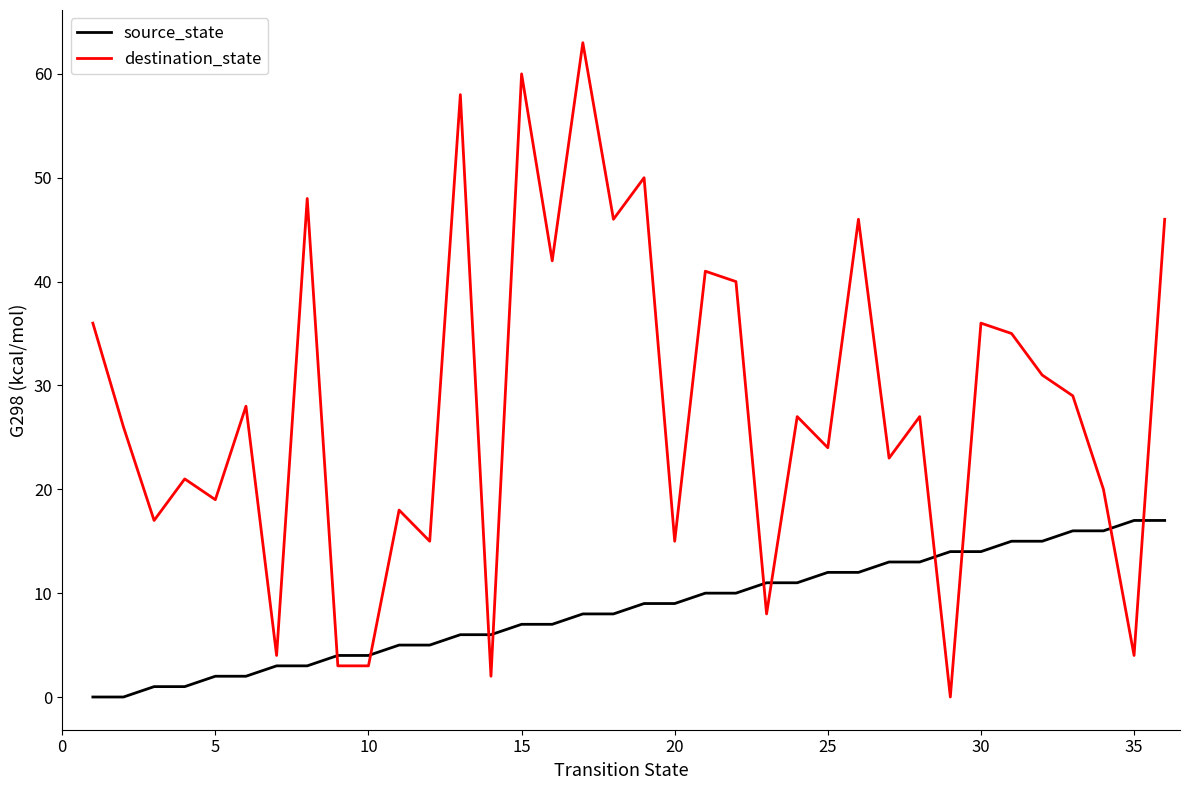

Reading left to right, what are all the values shown in this chart?

source_state: 0	0	1	1	2	2	3	3	4	4	5	5	6	6	7	7	8	8	9	9	10	10	11	11	12	12	13	13	14	14	15	15	16	16	17	17
destination_state: 36	26	17	21	19	28	4	48	3	3	18	15	58	2	60	42	63	46	50	15	41	40	8	27	24	46	23	27	0	36	35	31	29	20	4	46